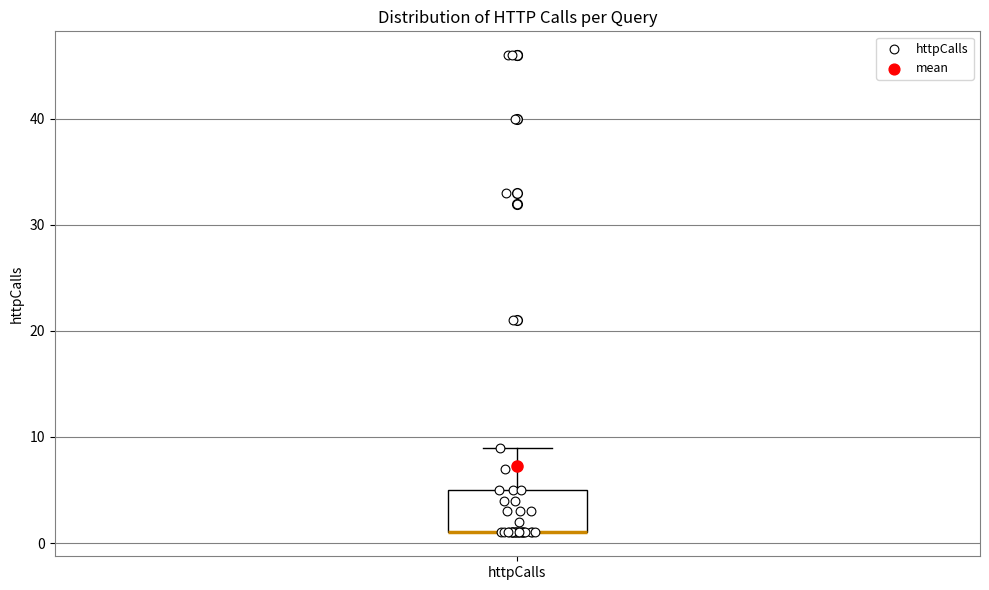

Transcribe this box plot: give where the median line is, the range the box spans, and where the two whiskers end, as read against the y-axis. The values are not printed on the chart, so give them approximately, as read against the axis.

median 1 (drawn on the box's lower edge), box 1 to 5, whiskers 1 to 9